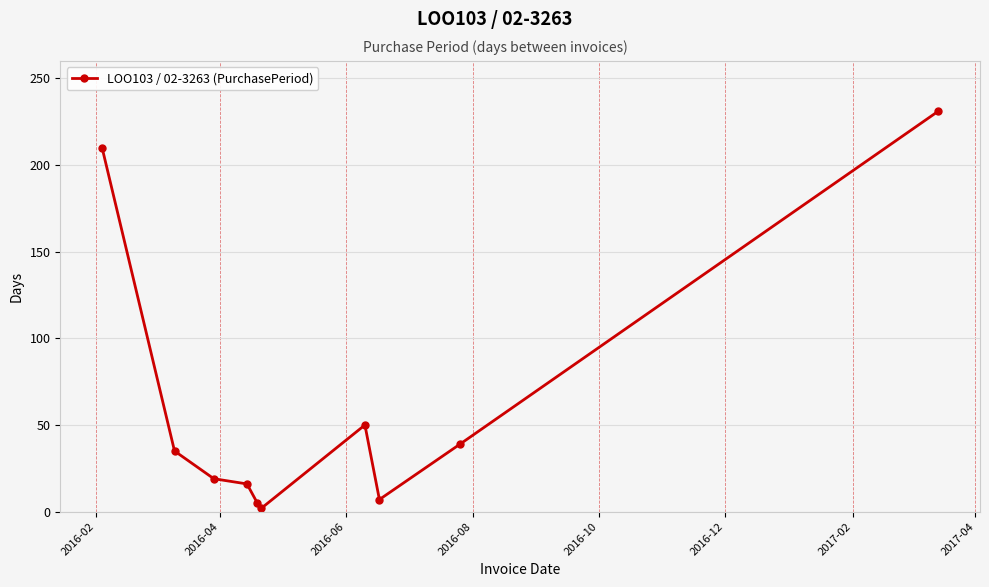

What is the sum of all values?

614